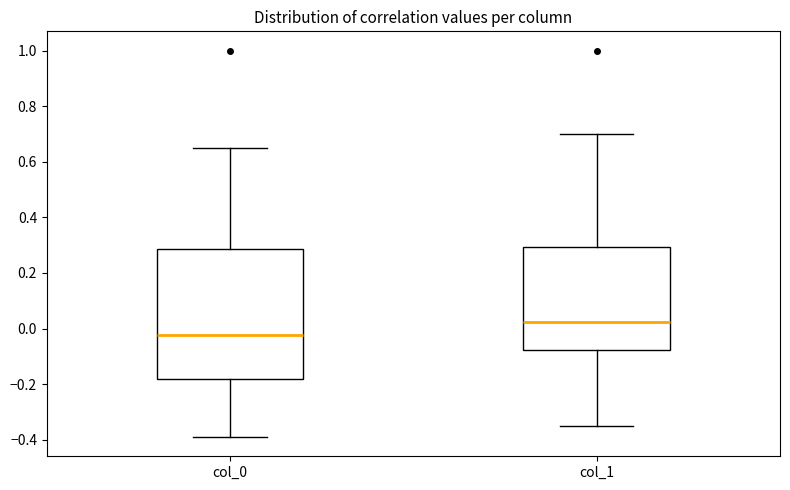

Which box's median line is the lowest?

col_0